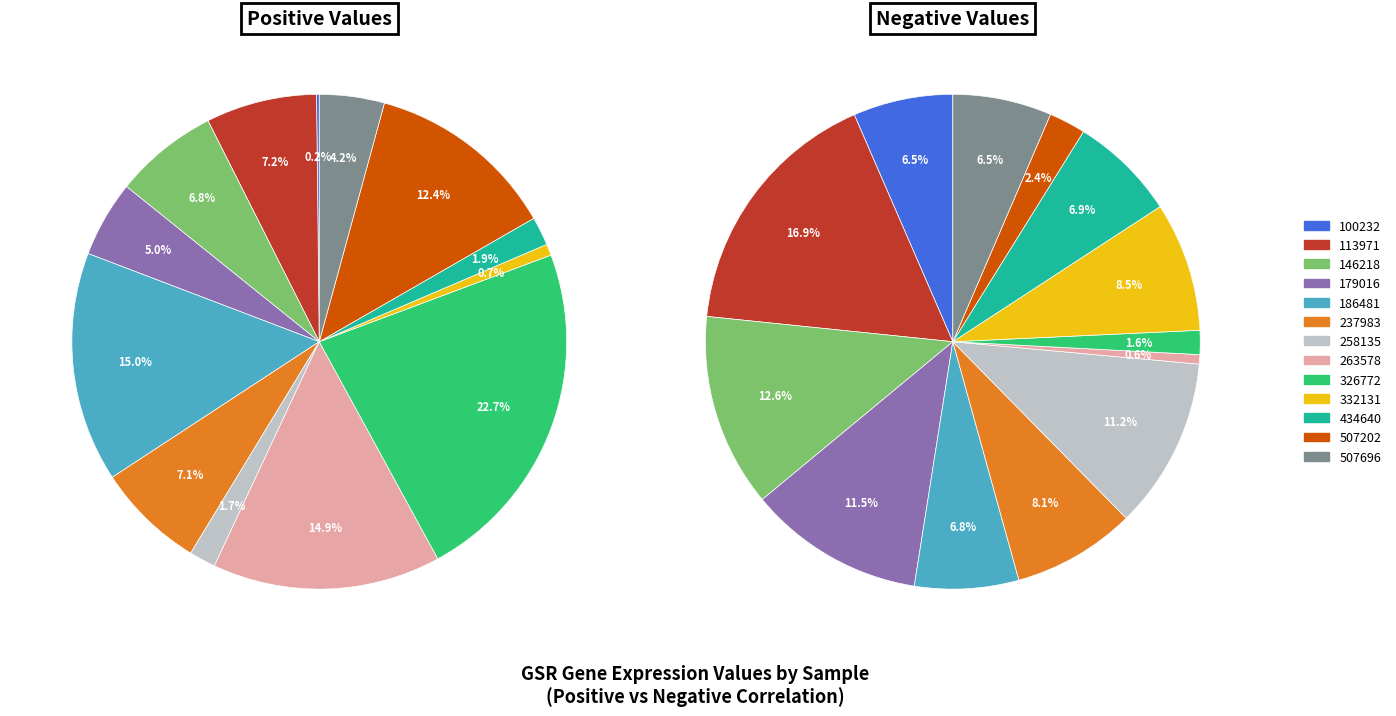

To the nearest percent, what portion does 332131 represent?

8%